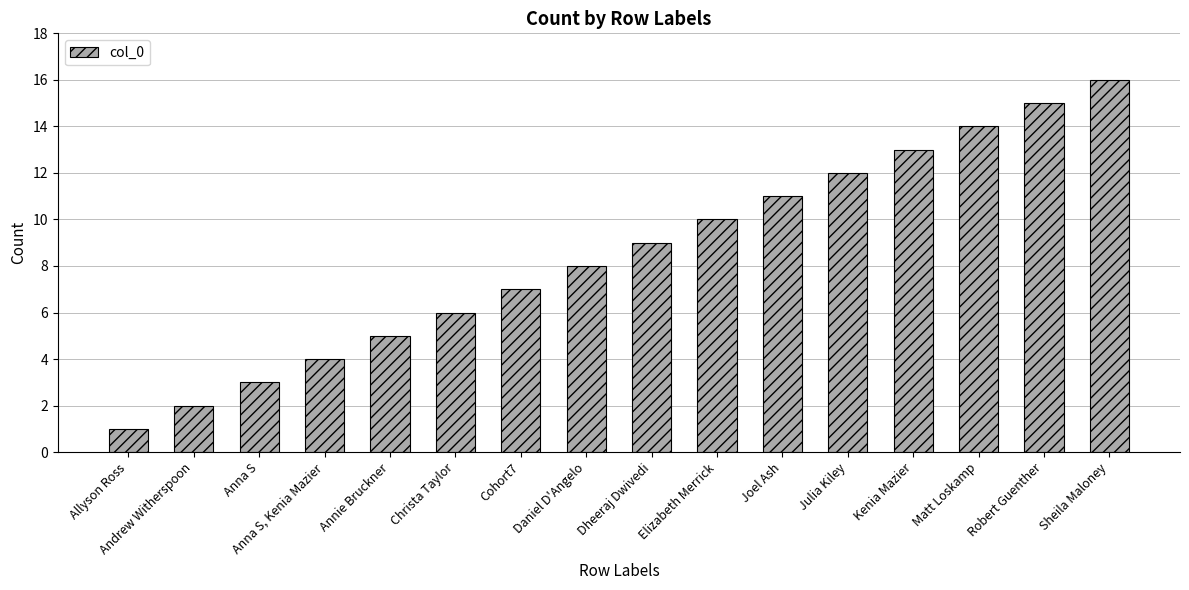

How many categories are shown in the chart?

16